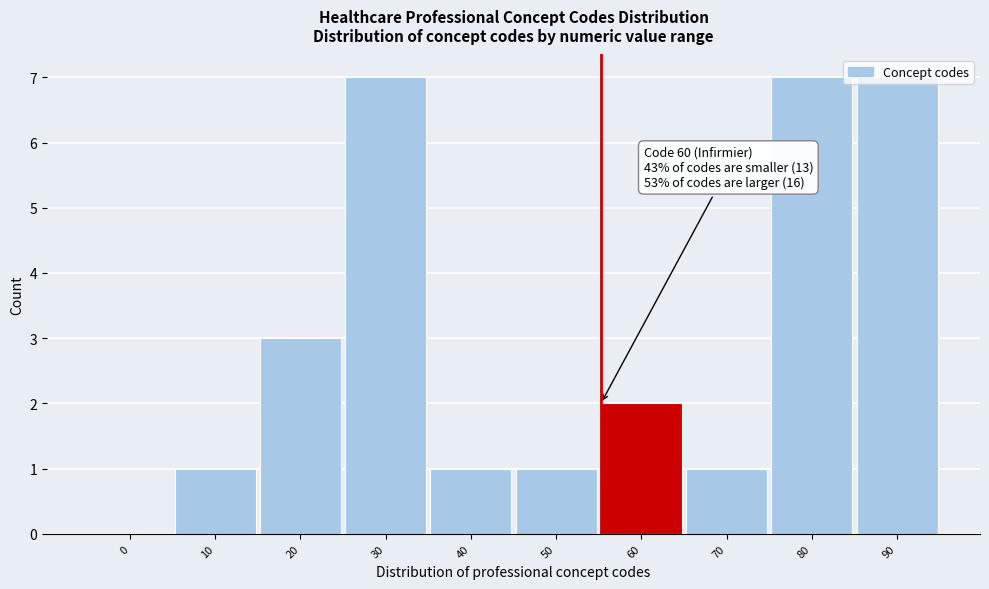

Is it true that the value at 80 is 7?

True